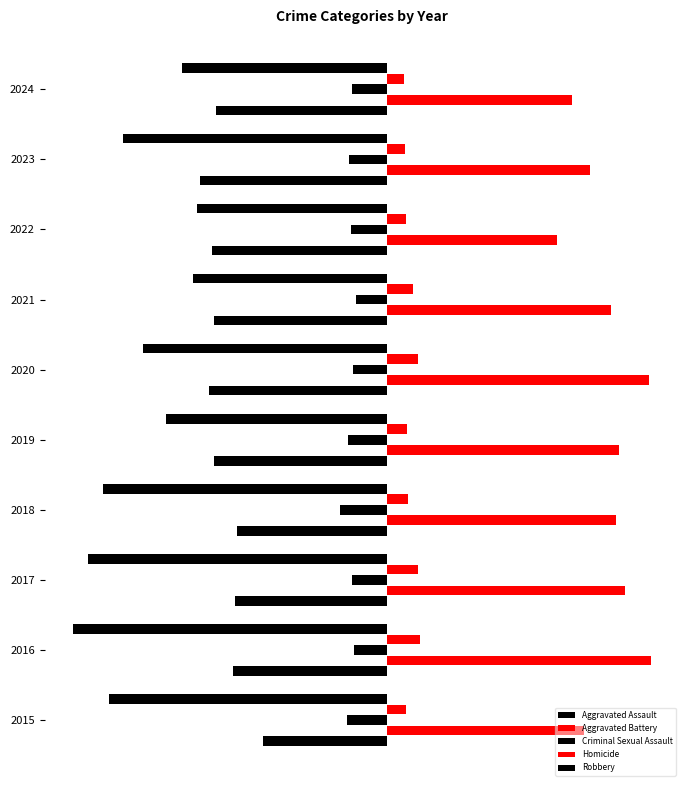

What are all the series names shown in the legend?

Aggravated Assault, Aggravated Battery, Criminal Sexual Assault, Homicide, Robbery